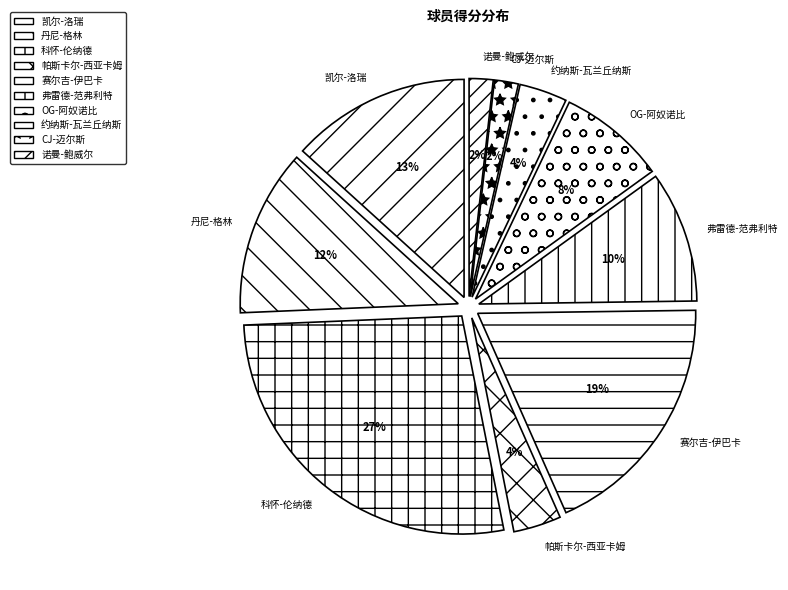

How many slices are in this pie chart?

10